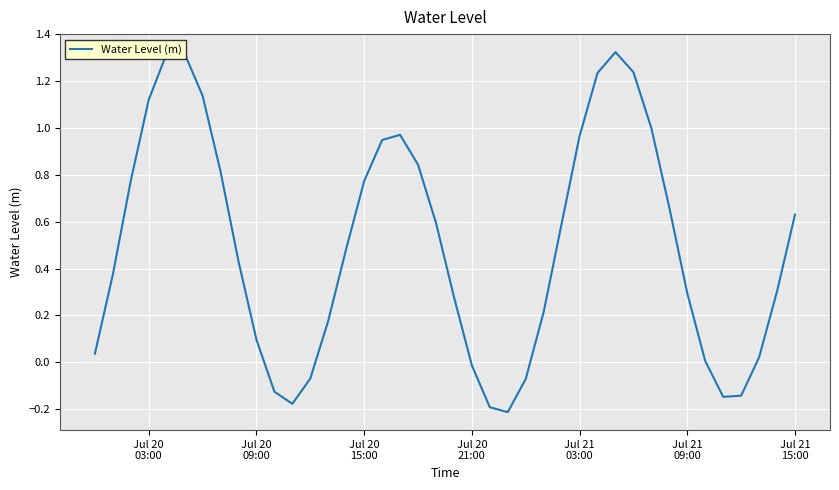

What is the difference between the maximum and minimum values?

1.5